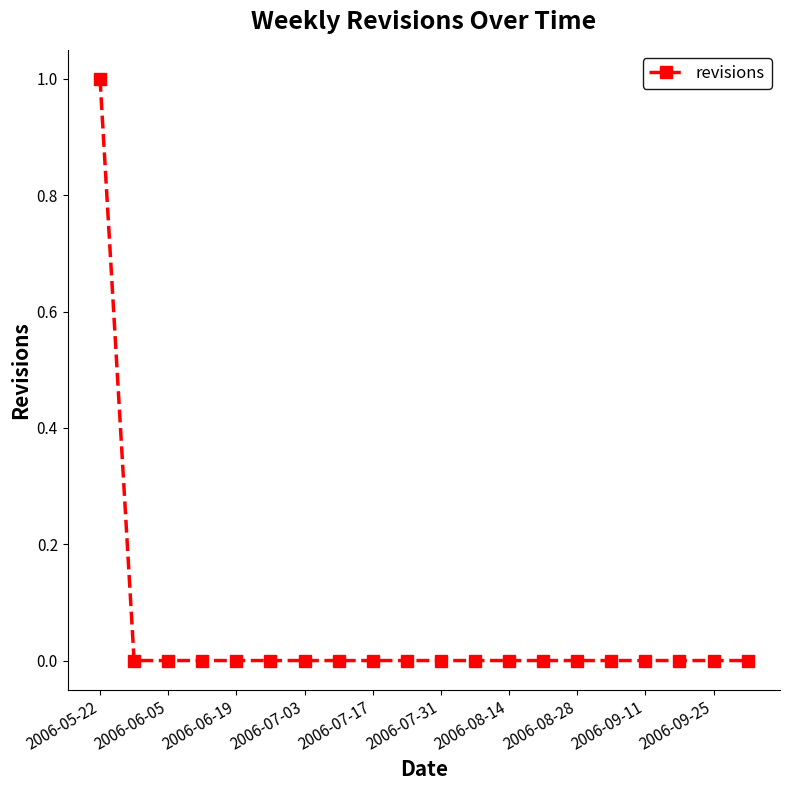

What is the sum of all values?

1